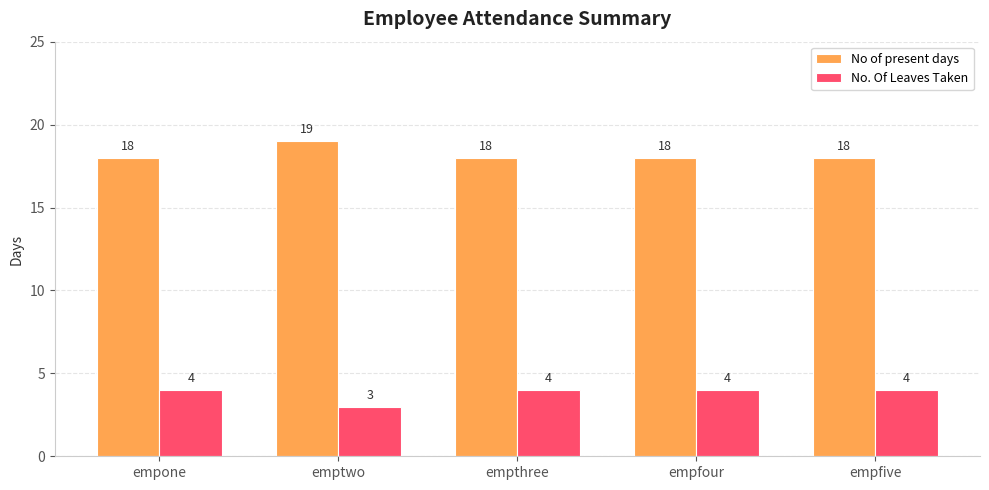

How many No. Of Leaves Taken values are between 4 and 5?

4